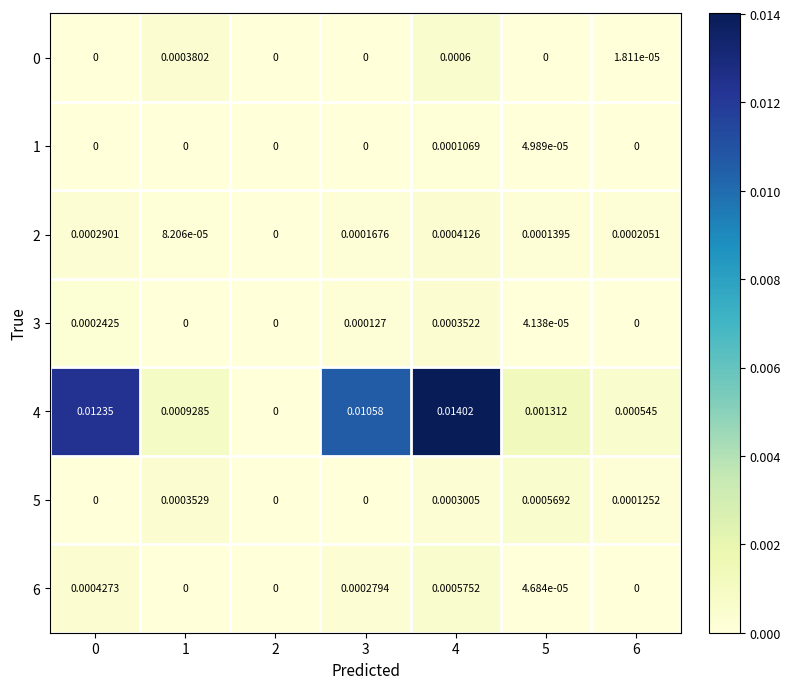

How many values in the 5 series exceed 0?

4